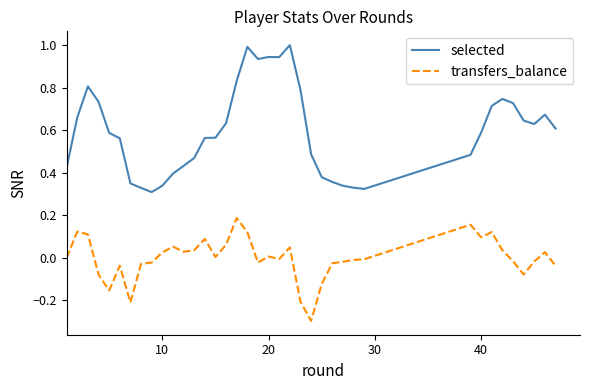

List the series in order of their peak value, highest first.

selected, transfers_balance